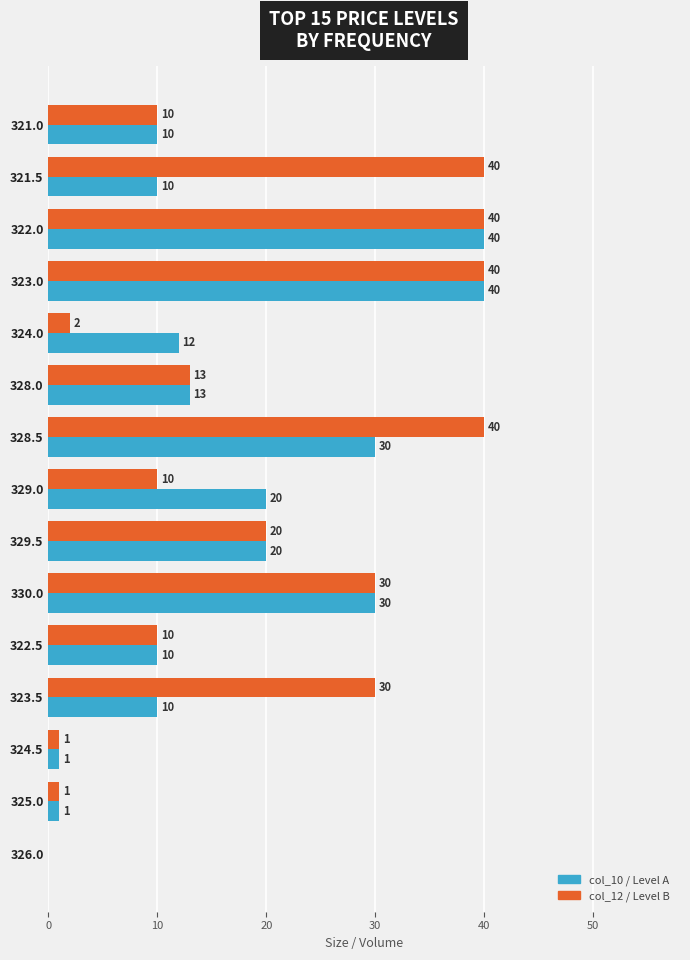

What is the greatest value displayed?

40